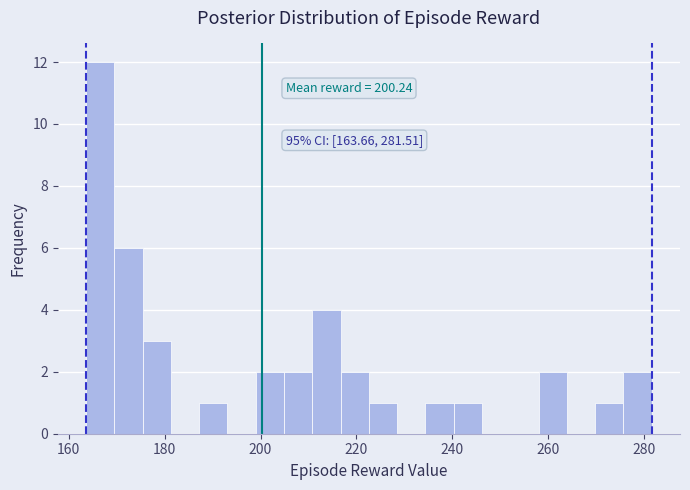

Around what value on the x-axis is the tallest bar? Give the approximate position of its centre, as read against the axis.

166